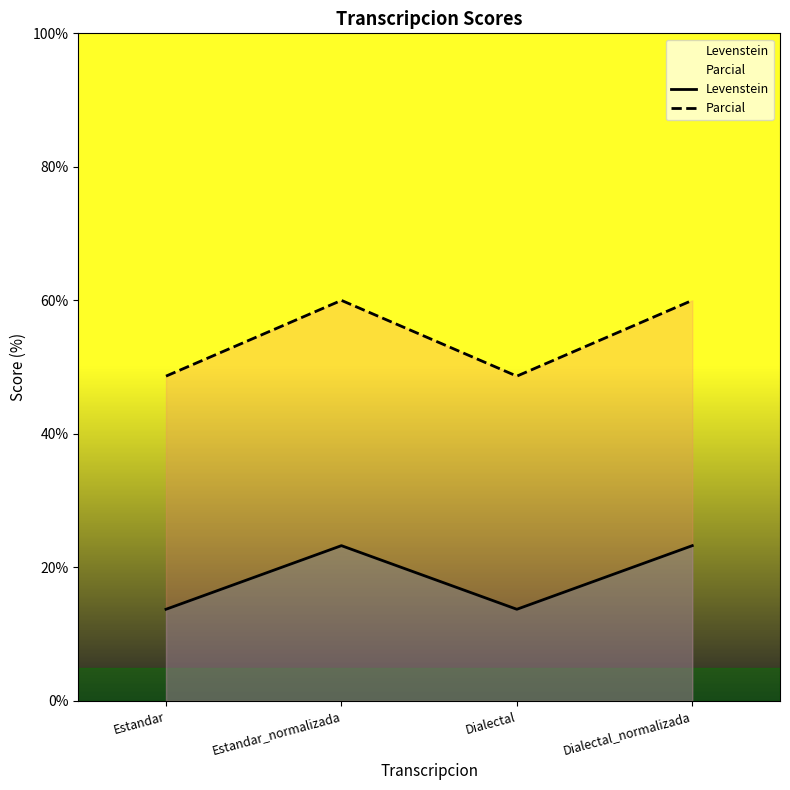

True or false: Levenstein and Parcial cross at least once.

False